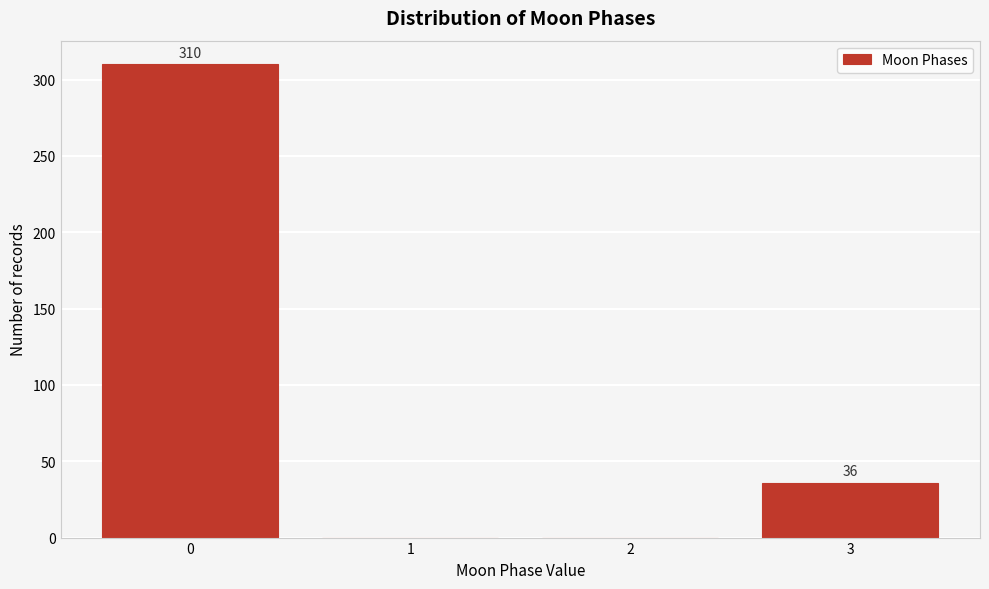

Reading left to right, what are all the values shown in this chart?

0=310	1=0	2=0	3=36